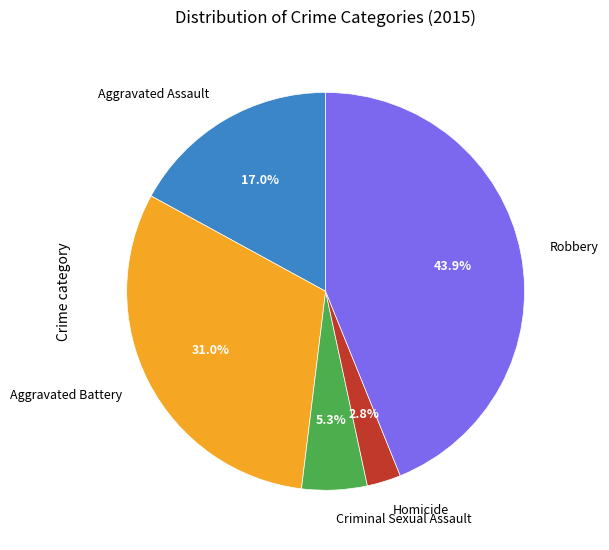

Count the number of slices in the pie.

5